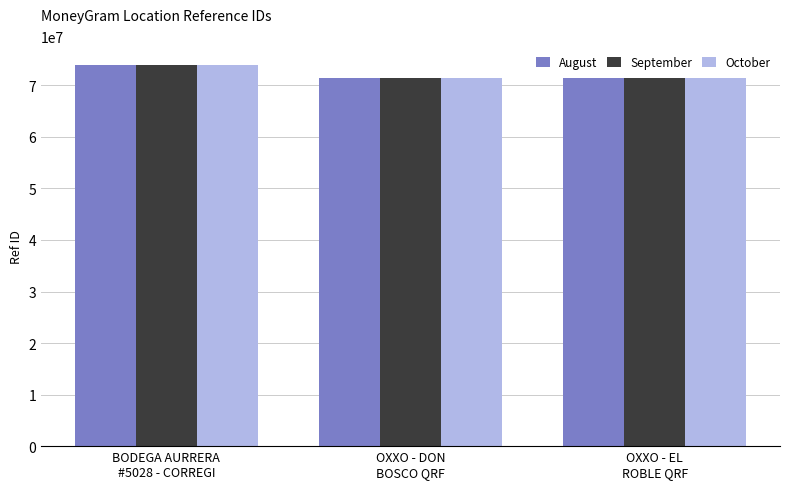

What is the value of the August bar at the 1st from the left?

73886251